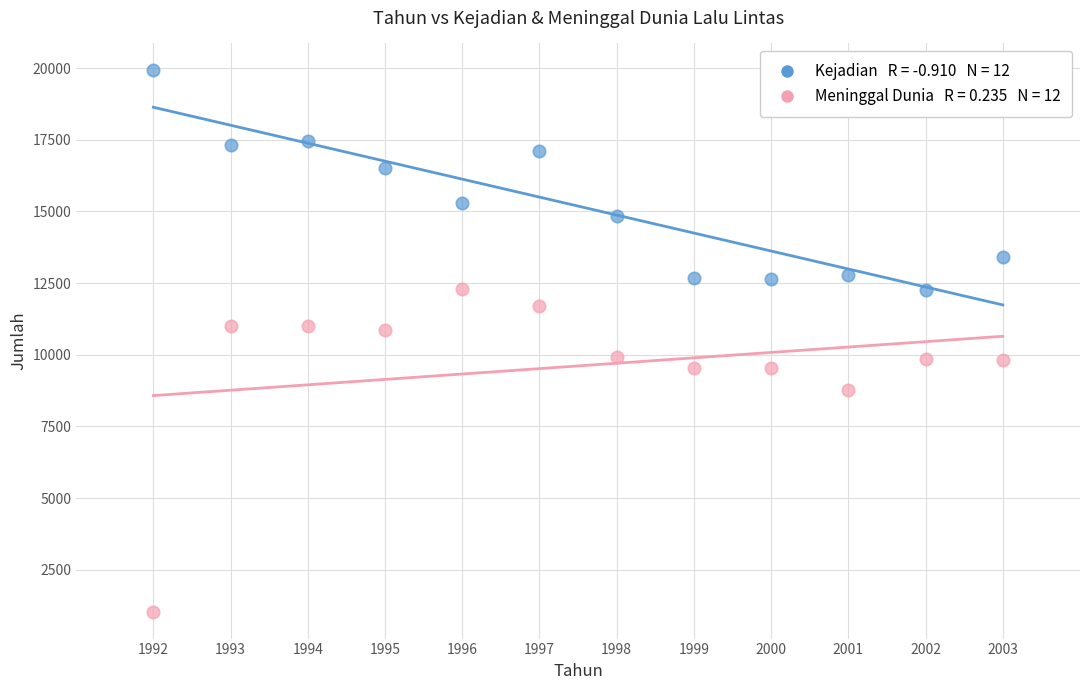

Across all data points, what is the range of Y values (max minus min)?

18882